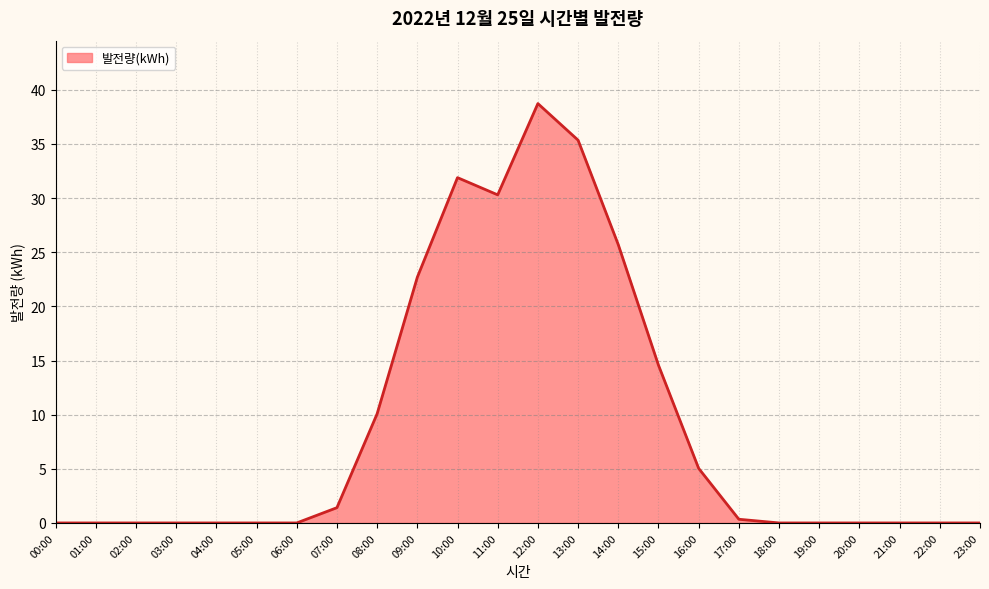

Which category has the highest value across all series?

12:00